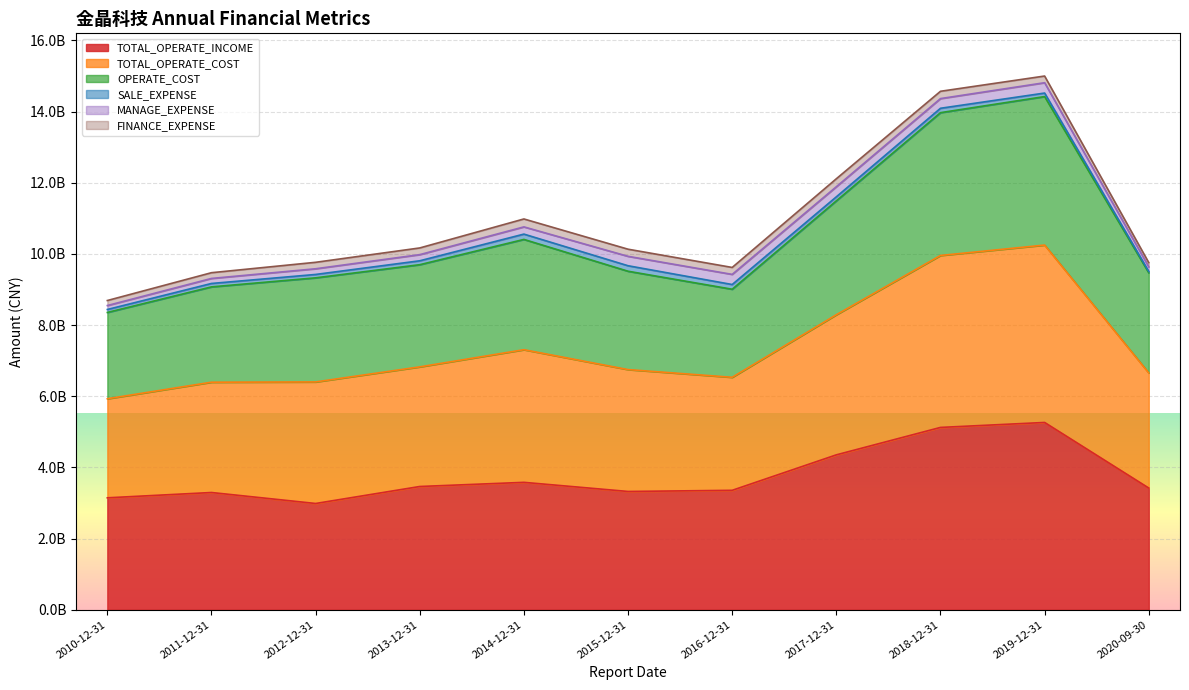

Where is the first local maximum for TOTAL_OPERATE_COST?

2014-12-31